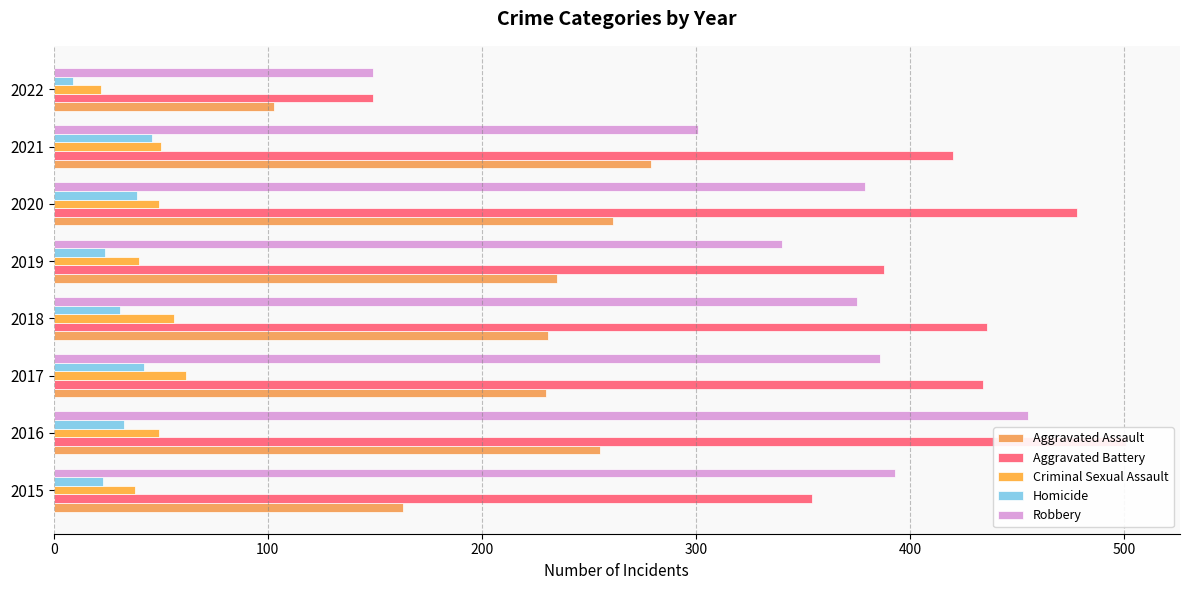

Is it true that Robbery equals 486 at 2019?

False